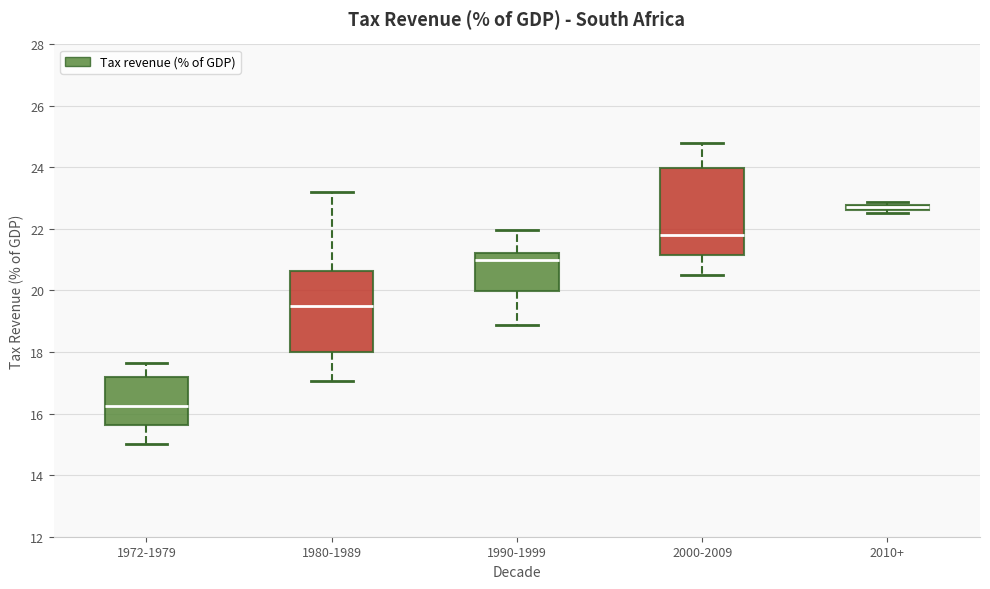

Which box has the lowest median line?

1972-1979